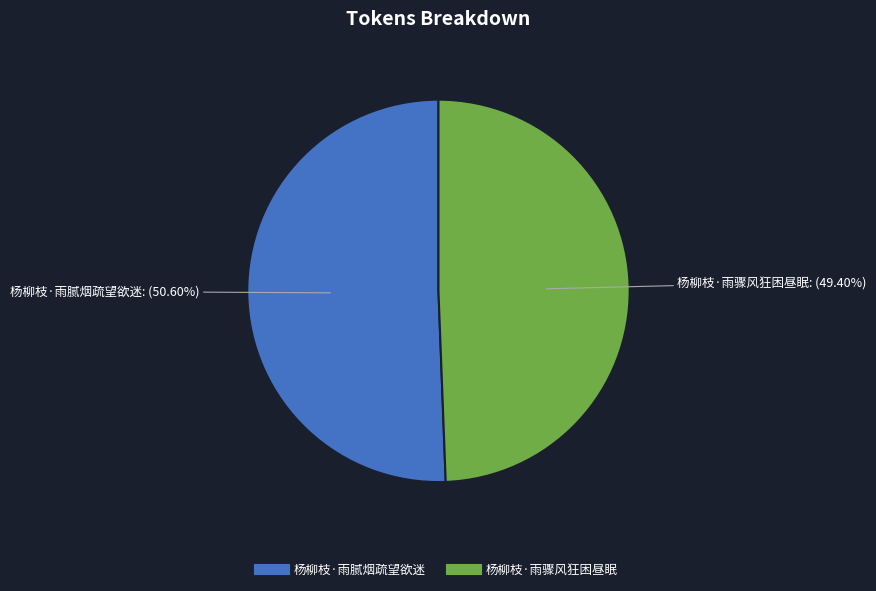

Which has a higher value, 杨柳枝·雨骤风狂困昼眠 or 杨柳枝·雨腻烟疏望欲迷?

杨柳枝·雨腻烟疏望欲迷